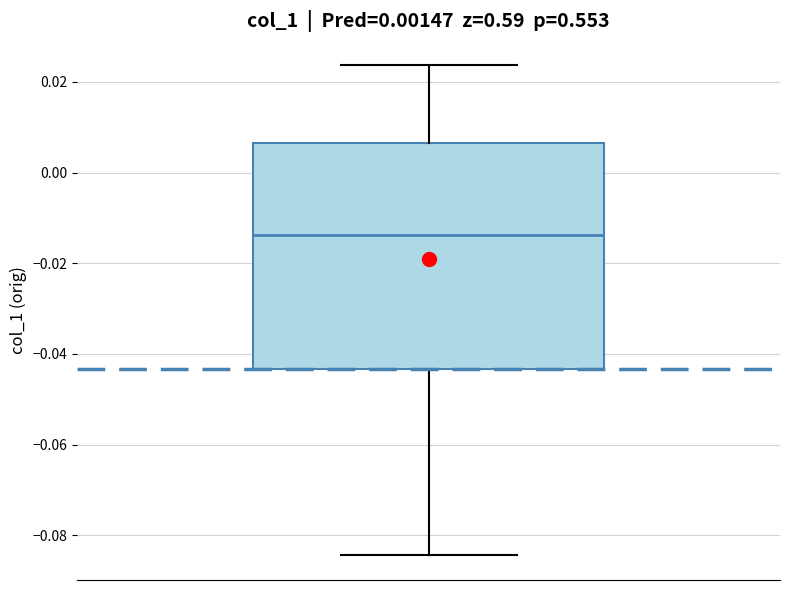

Transcribe this box plot: give where the median line is, the range the box spans, and where the two whiskers end, as read against the y-axis. The values are not printed on the chart, so give them approximately, as read against the axis.

median -0.014, box -0.044 to 0.006, whiskers -0.084 to 0.024